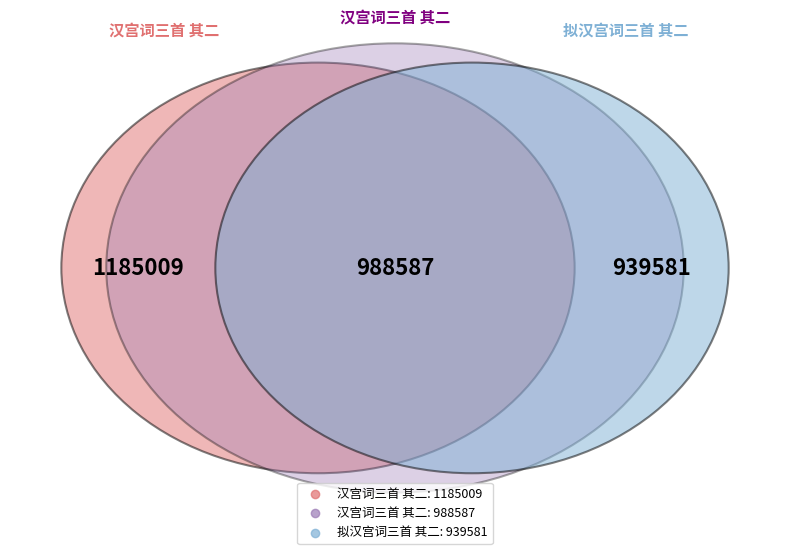

What is the largest slice in the pie chart?

汉宫词三首 其二